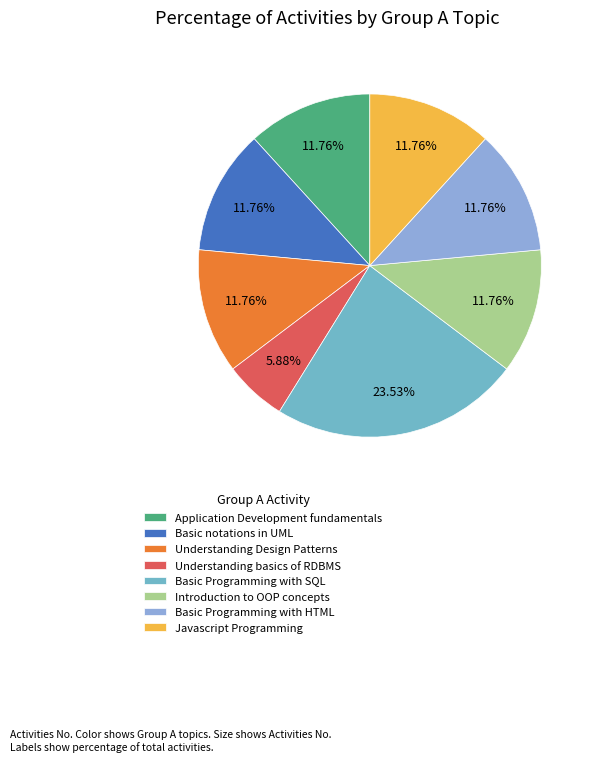

To the nearest percent, what percentage of the pie is Basic Programming with HTML?

12%